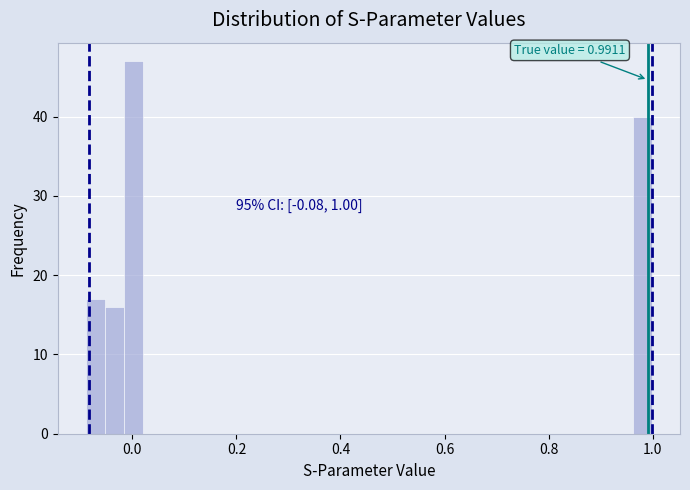

Around what value on the x-axis is the tallest bar? Give the approximate position of its centre, as read against the axis.

0.00